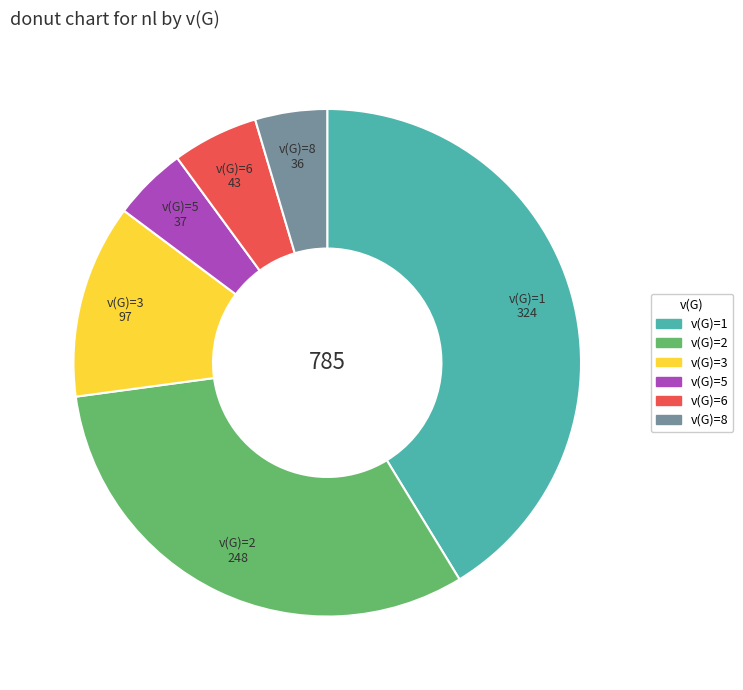

Between v(G)=8 and v(G)=6, which is larger?

v(G)=6